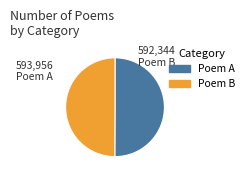

Count the number of slices in the pie.

2